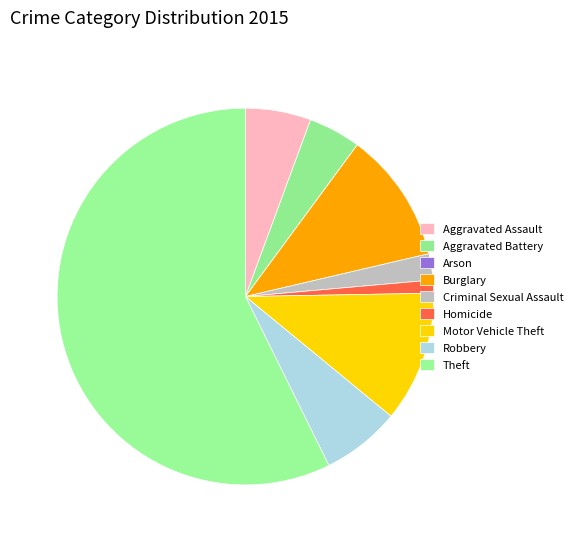

What percentage is NOT represented by Homicide?

98.9%